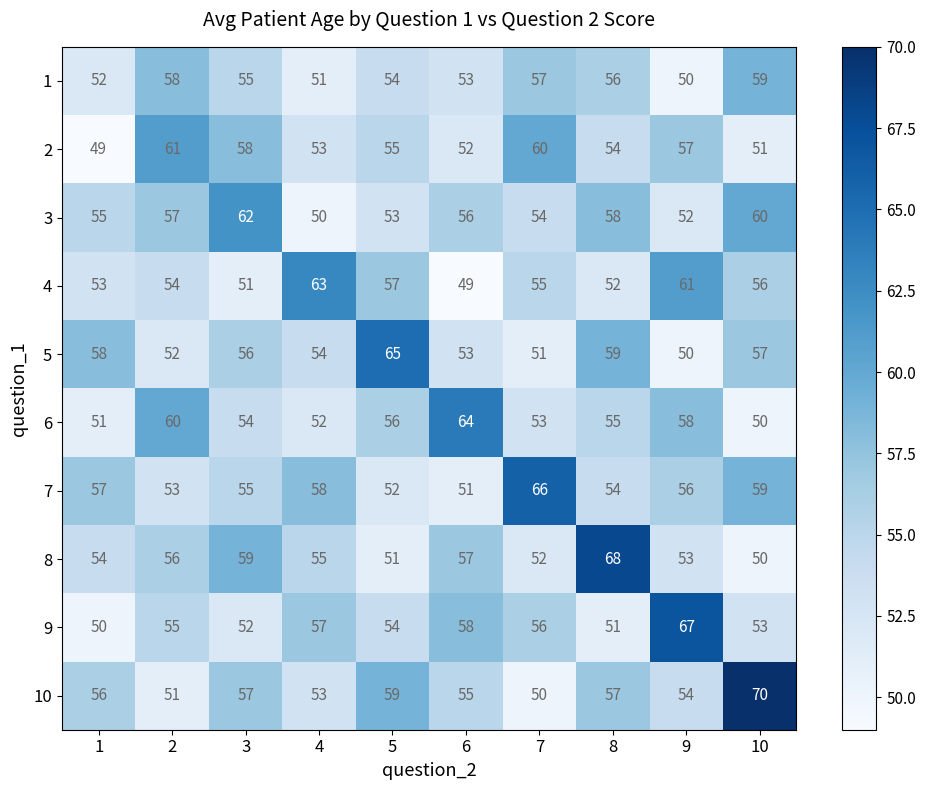

Rank the series by their maximum value, from lowest to highest.

1, 2, 3, 4, 6, 5, 7, 9, 8, 10